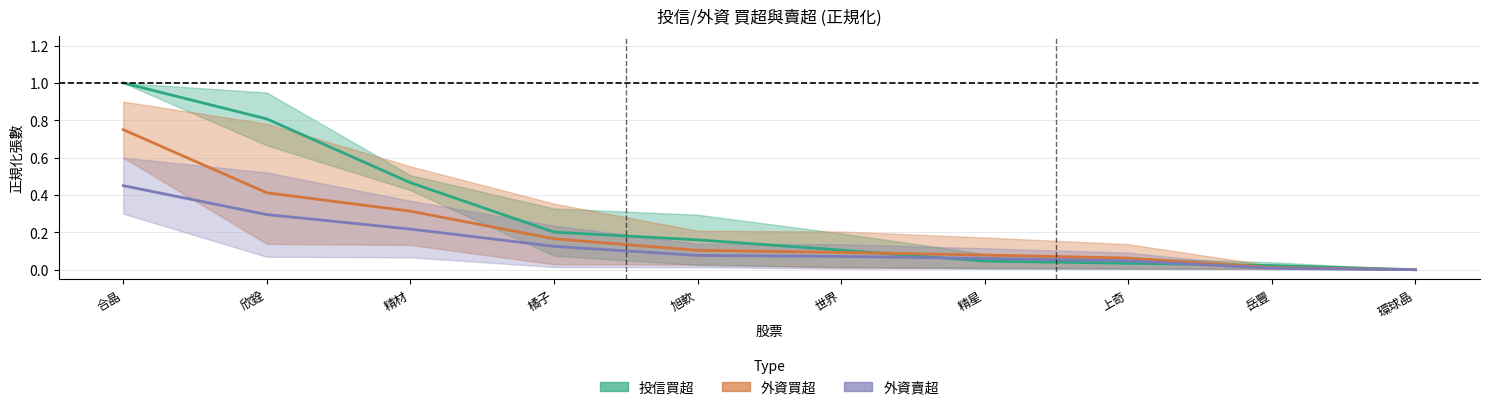

Where do 投信買超 and 外資賣超 first cross each other?

世界 and 精星